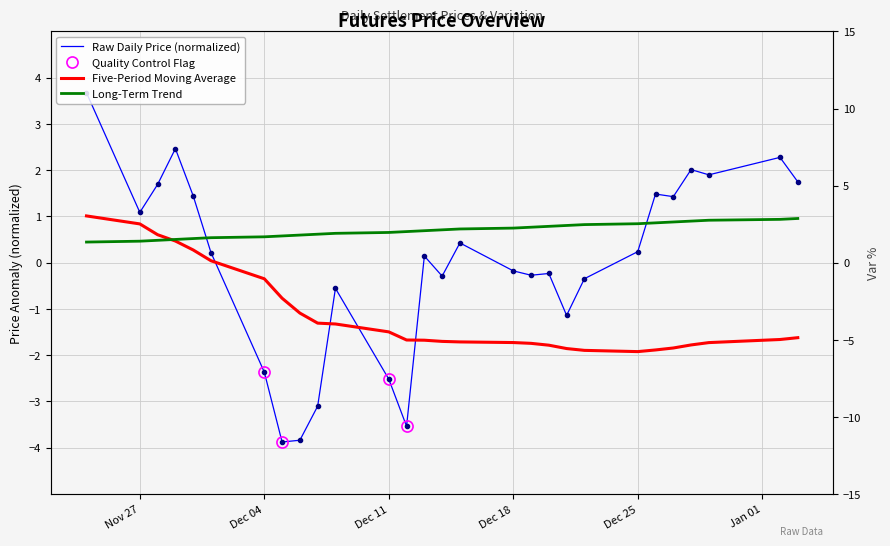

At how many categories does at least one series exceed 0?

28